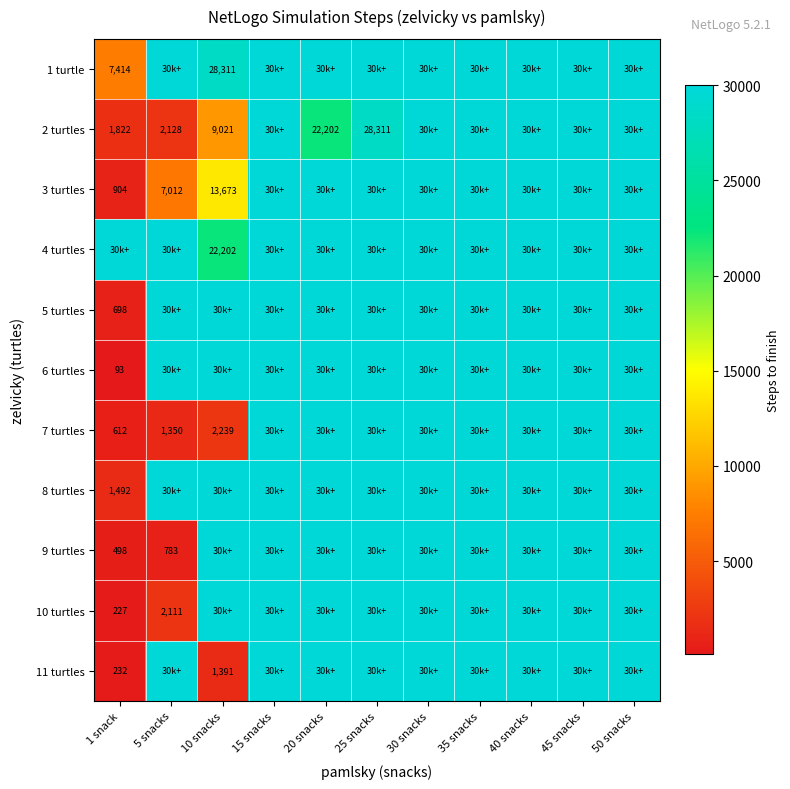

Is it true that 11 turtles equals 1391 at 10 snacks?

True